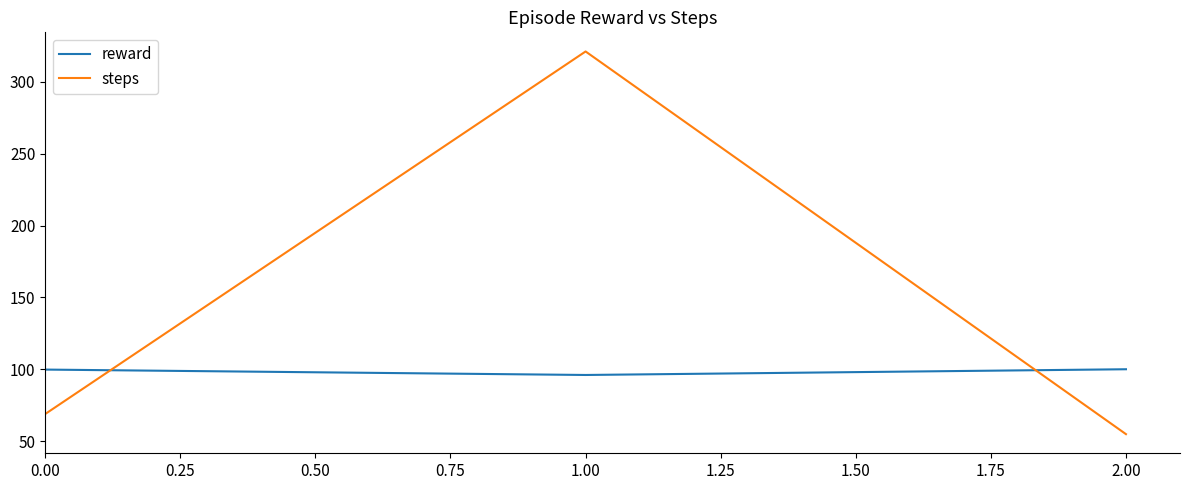

Rank the series by their average value, from highest to lowest.

steps, reward